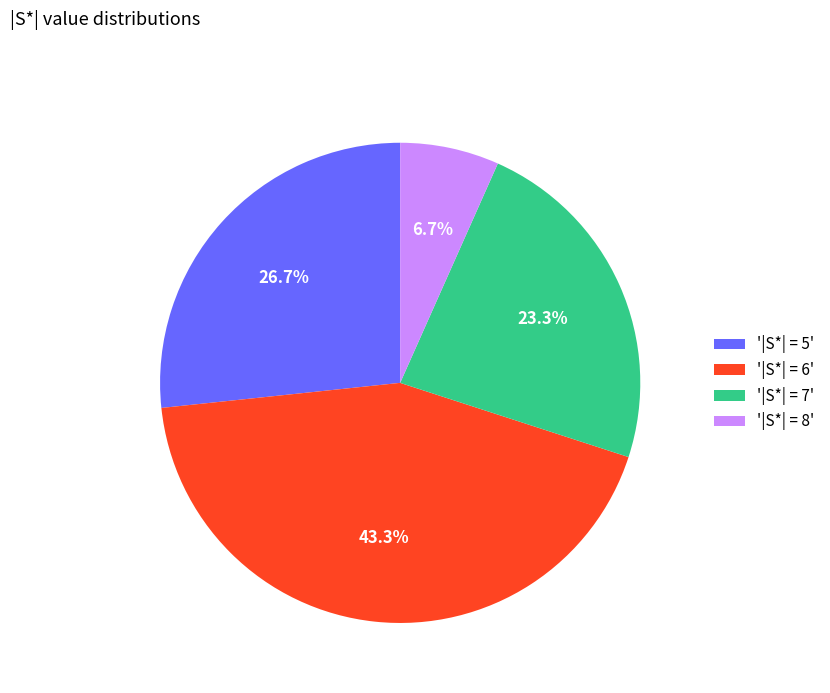

What is the ratio of the value at '|S*| = 6' to the value at '|S*| = 5'?

1.6